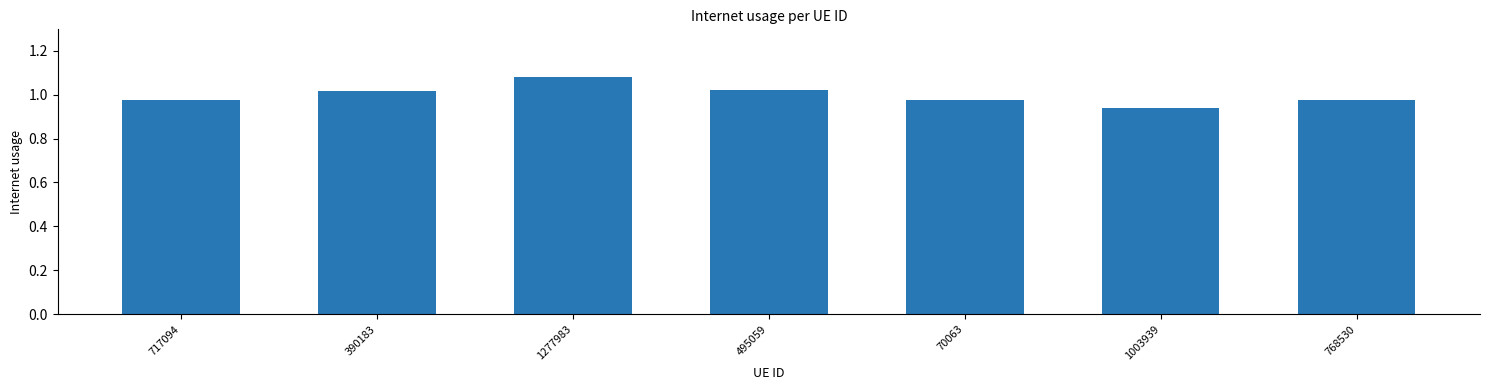

Are the bars grouped side by side (vs. stacked)?

No